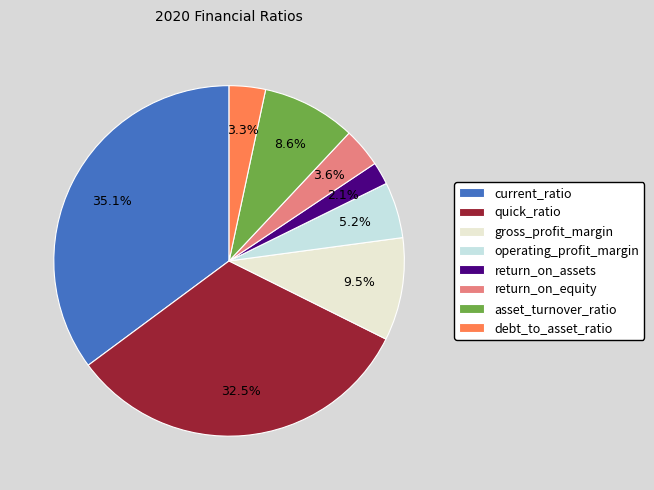

What is the smallest slice in the pie chart?

return_on_assets